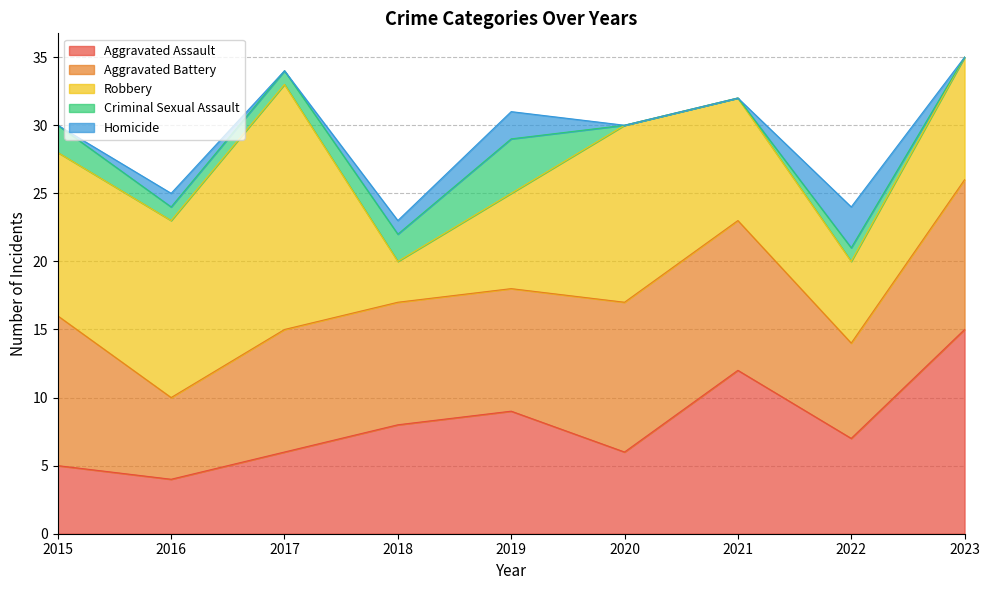

True or false: Homicide and Aggravated Battery cross at least once.

False